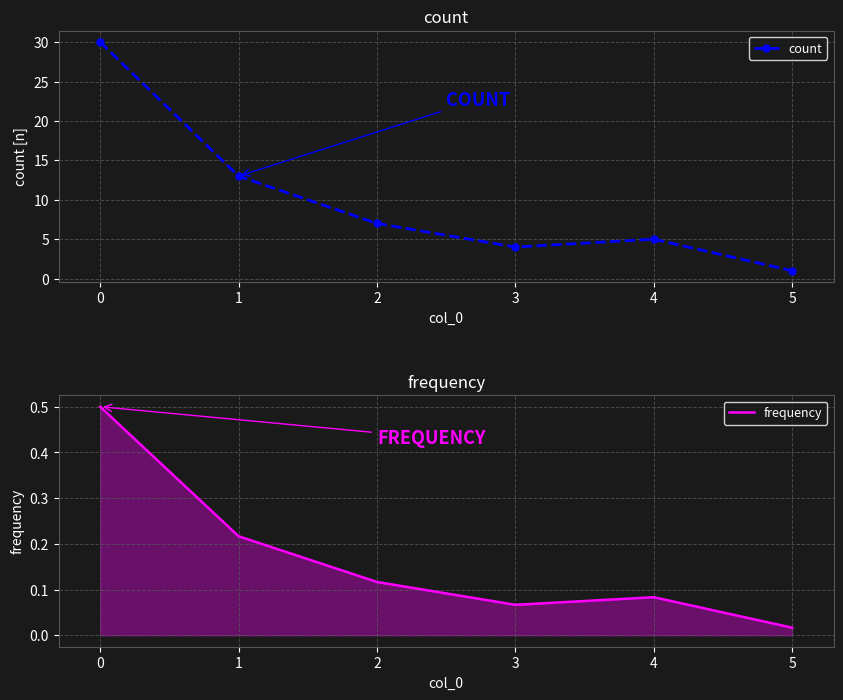

Which category has the lowest value in the count series?

5